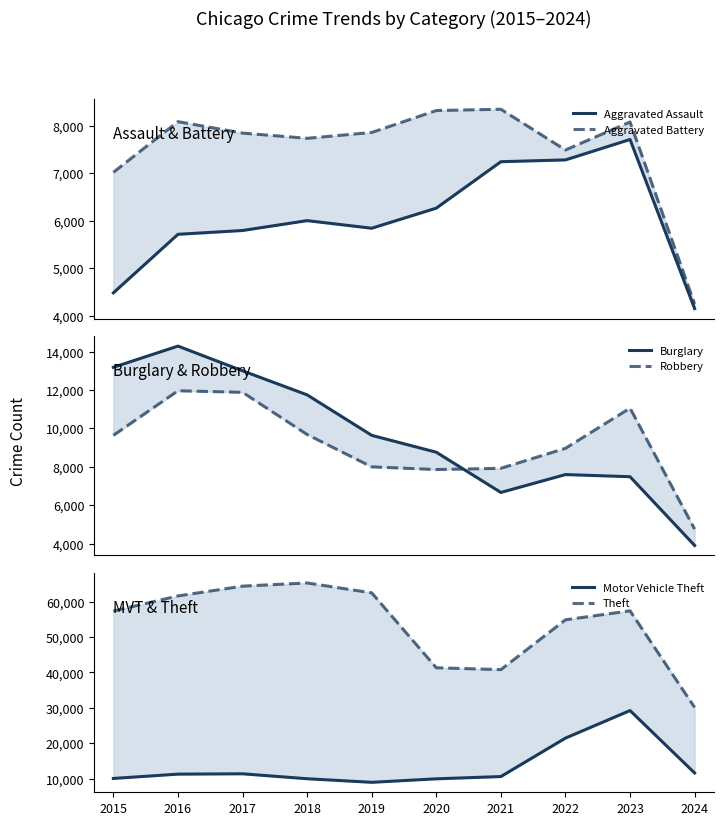

Which has a higher value, 2019 or 2017?

2019